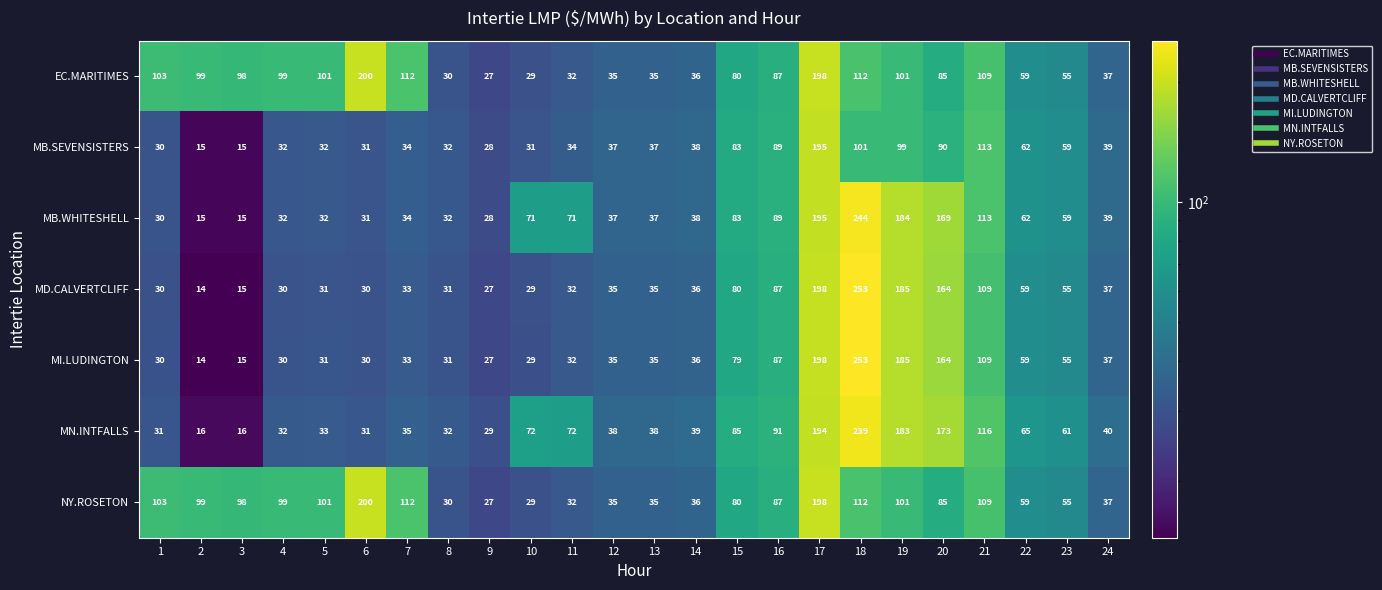

What is the smallest value displayed?

14